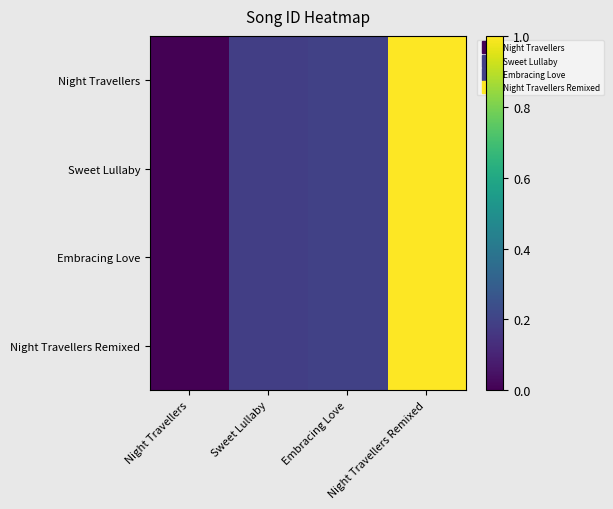

Reading right to left, list all the values displayed in this chart.

Night Travellers: Night Travellers Remixed=1.0	Embracing Love=0.2	Sweet Lullaby=0.2	Night Travellers=0.0
Sweet Lullaby: Night Travellers Remixed=1.0	Embracing Love=0.2	Sweet Lullaby=0.2	Night Travellers=0.0
Embracing Love: Night Travellers Remixed=1.0	Embracing Love=0.2	Sweet Lullaby=0.2	Night Travellers=0.0
Night Travellers Remixed: Night Travellers Remixed=1.0	Embracing Love=0.2	Sweet Lullaby=0.2	Night Travellers=0.0